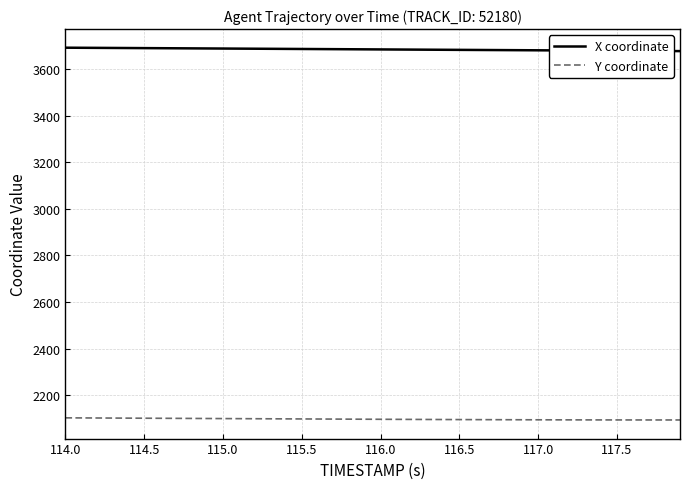

True or false: X coordinate and Y coordinate intersect in this chart.

False